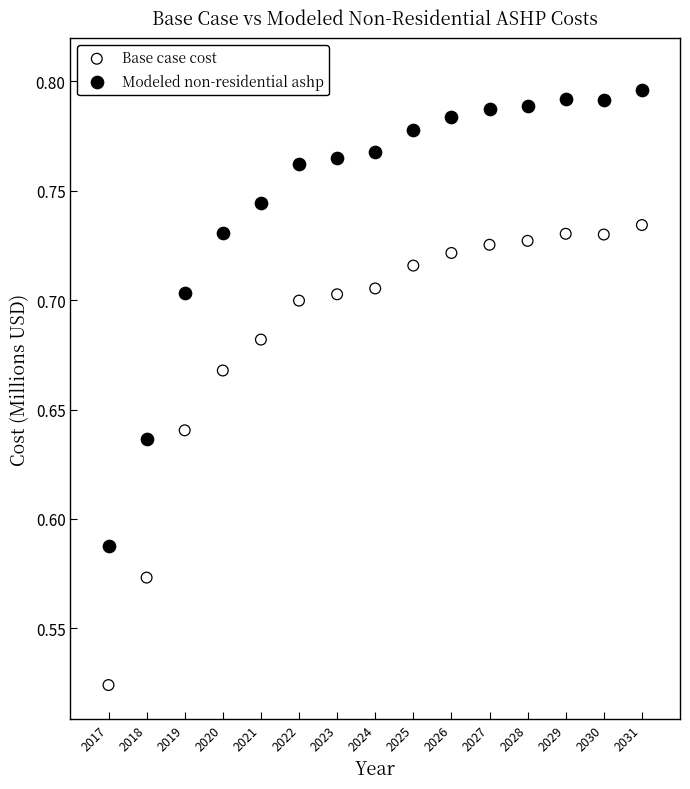

What are all the series names shown in the legend?

Base case cost, Modeled non-residential ashp